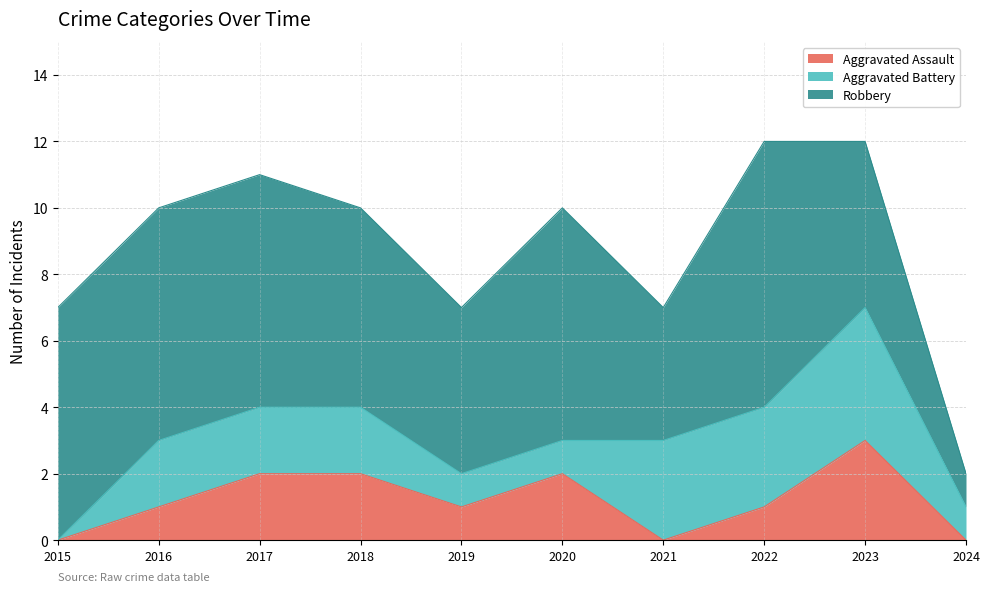

Is the value of Robbery at 2023 greater than the value of Aggravated Assault at 2022?

Yes